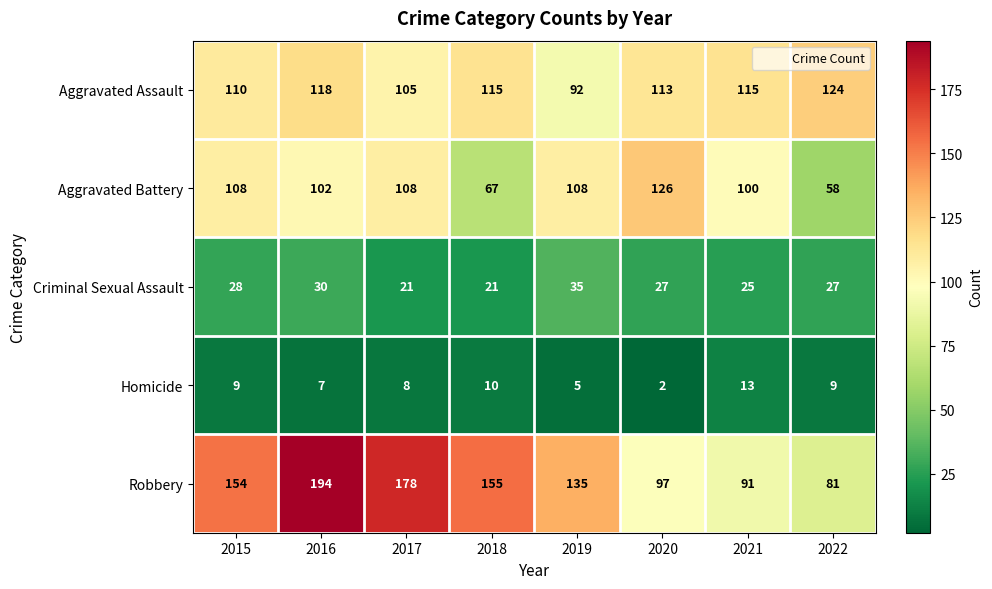

At which category does the chart reach its peak across all series?

2016